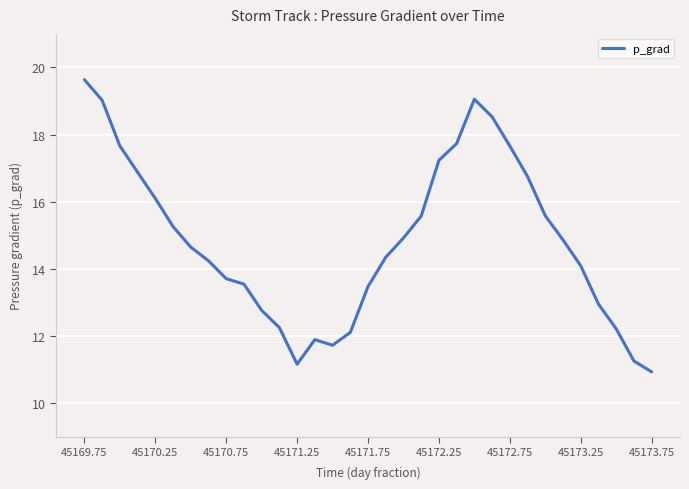

What is the maximum value shown in the chart?

19.6